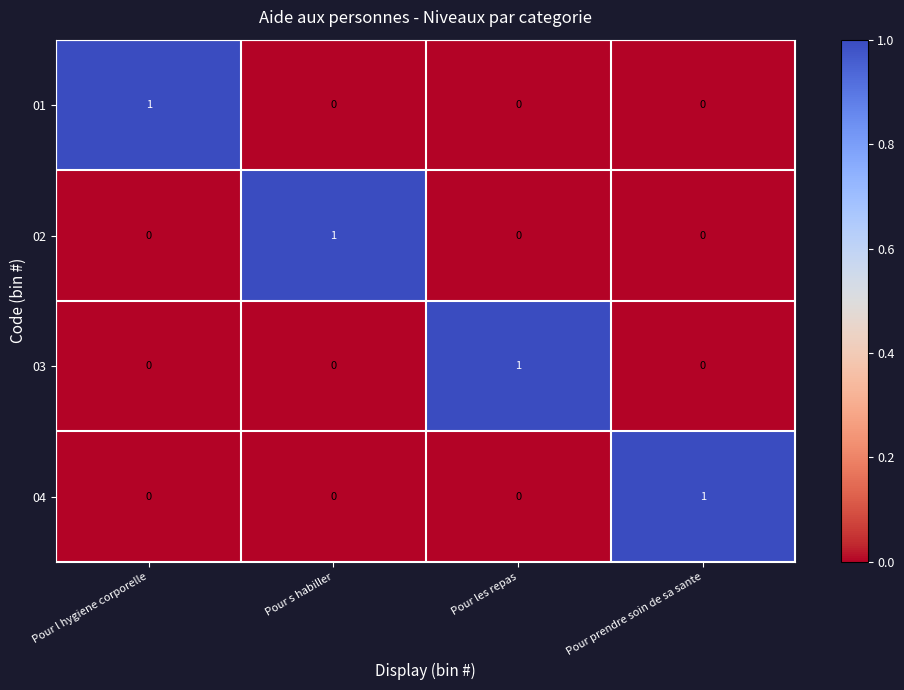

The 03 series shows -1 at Pour s habiller. True or false?

False